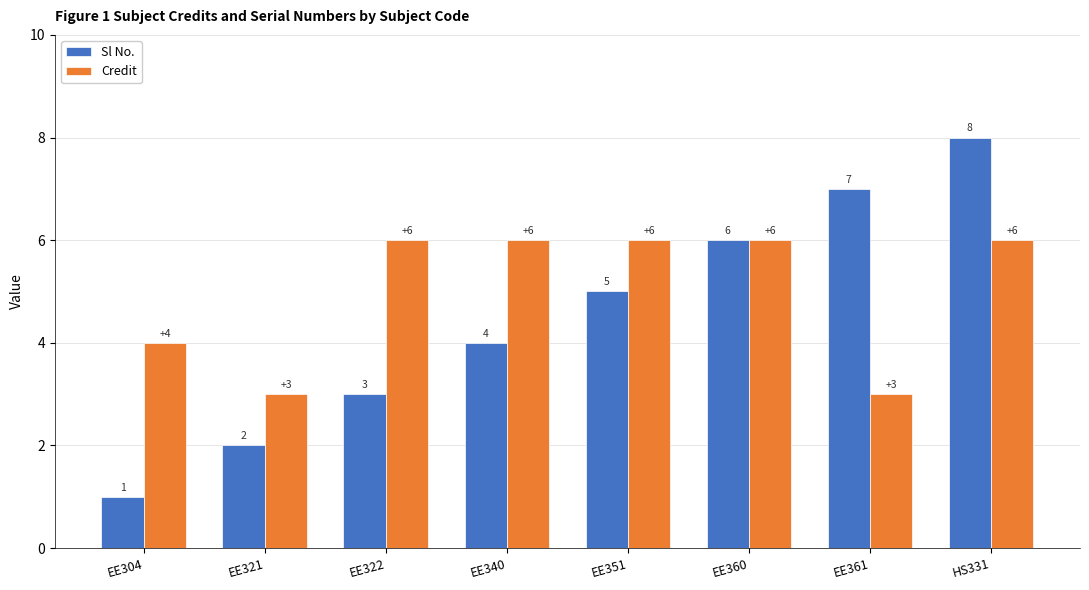

What are all the series names shown in the legend?

Sl No., Credit